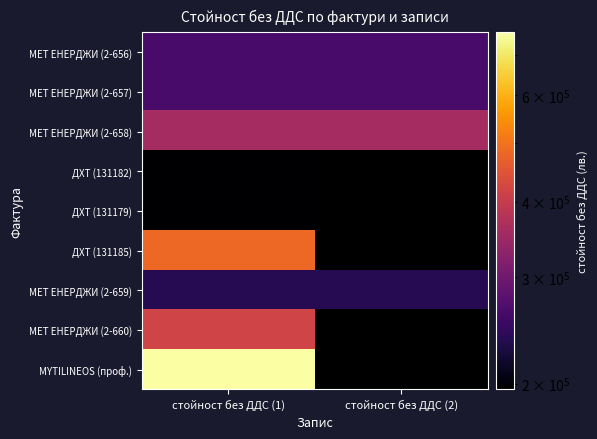

Which has a higher value, стойност без ДДС (1) or стойност без ДДС (2)?

стойност без ДДС (1)